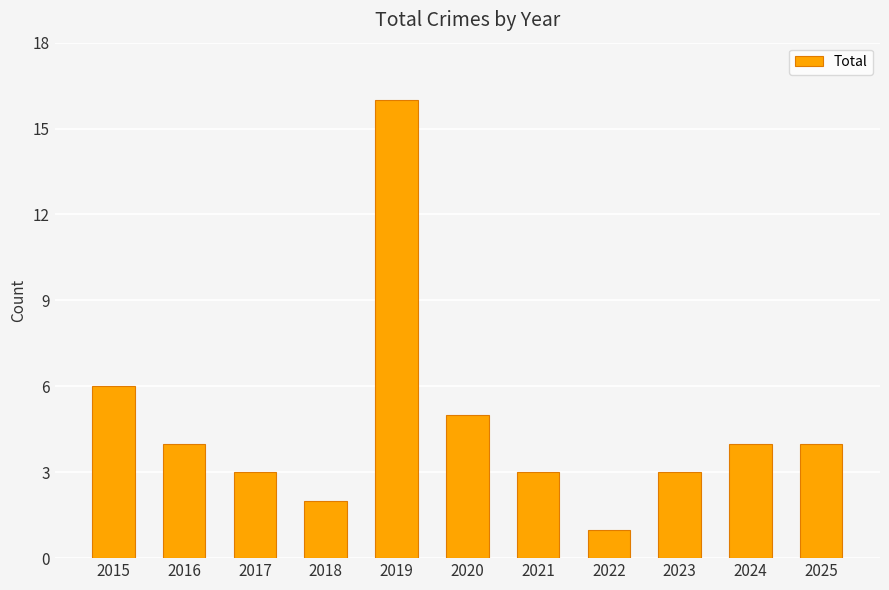

What is the minimum value shown in the chart?

1